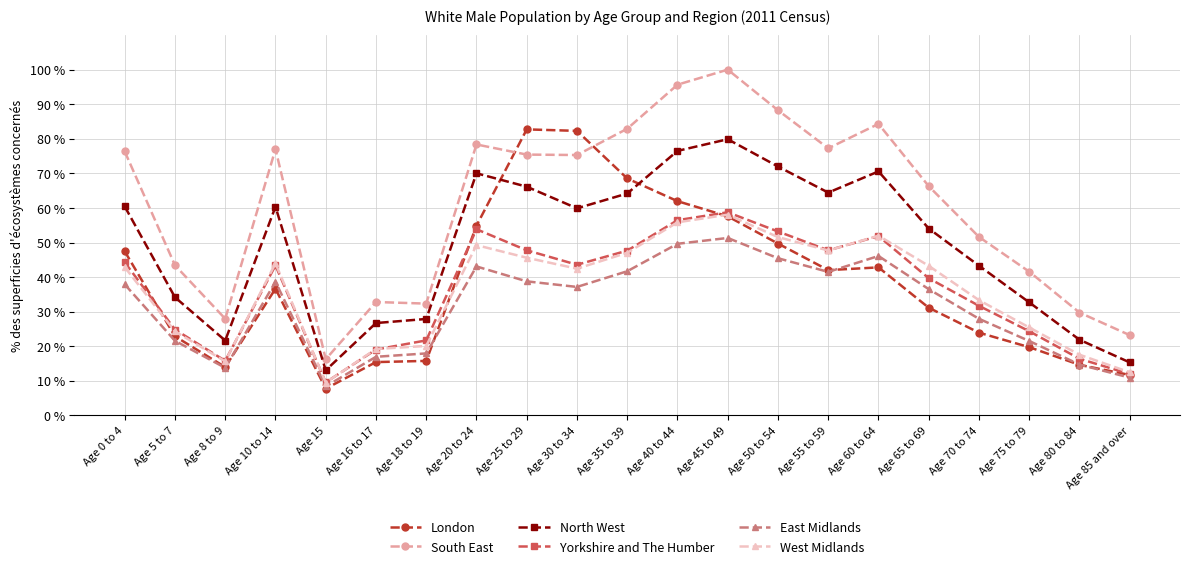

True or false: South East and Yorkshire and The Humber intersect in this chart.

False